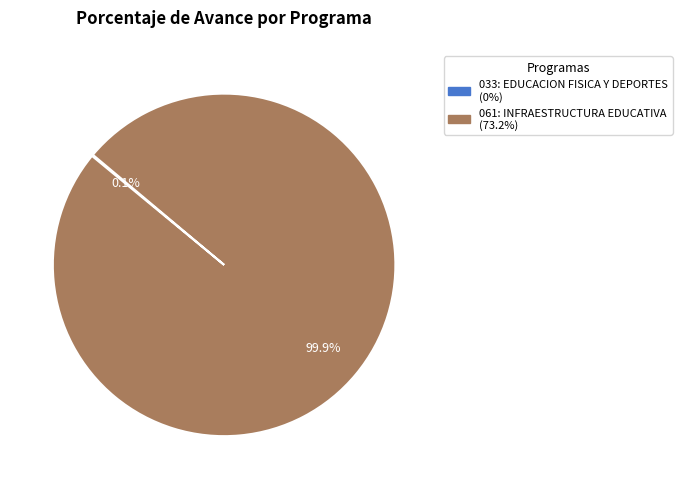

Which category has the biggest portion of the pie?

061: INFRAESTRUCTURA EDUCATIVA